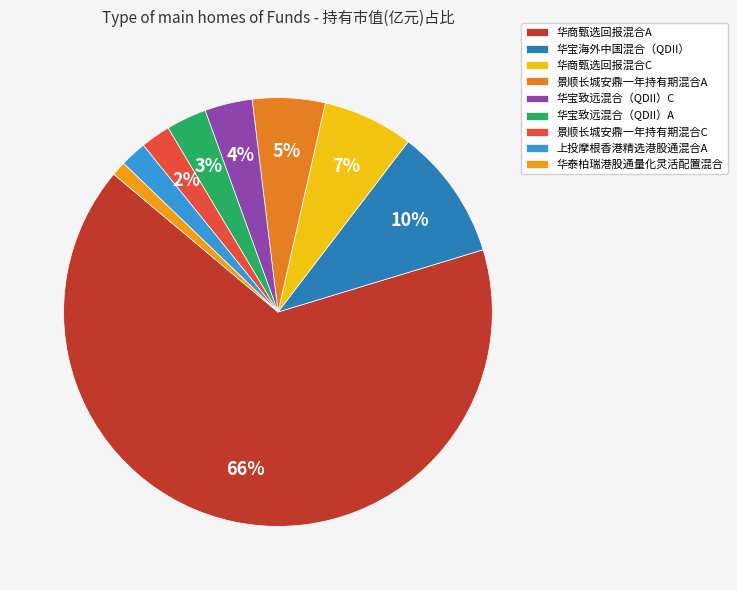

To the nearest percent, what percentage of the pie is 景顺长城安鼎一年持有期混合C?

2%